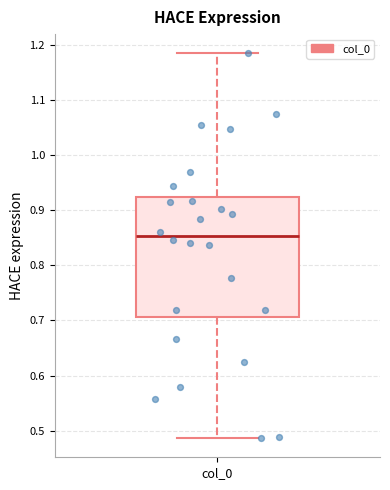

Transcribe this box plot: give where the median line is, the range the box spans, and where the two whiskers end, as read against the y-axis. The values are not printed on the chart, so give them approximately, as read against the axis.

median 0.85, box 0.71 to 0.92, whiskers 0.49 to 1.18